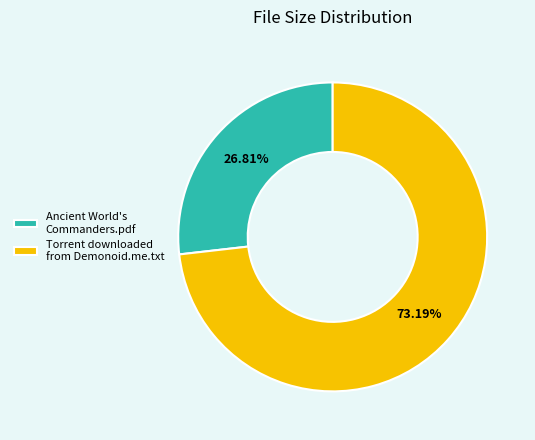

Rank the categories by value from highest to lowest.

Torrent downloaded from Demonoid.me.txt, Ancient World's Commanders.pdf